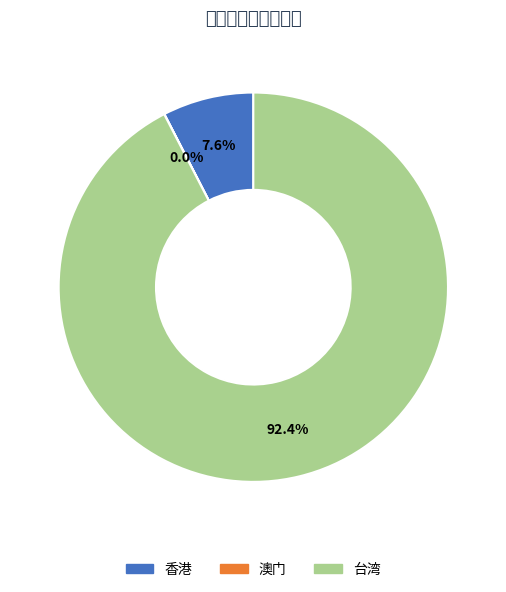

To the nearest percent, what is the average slice percentage?

33%